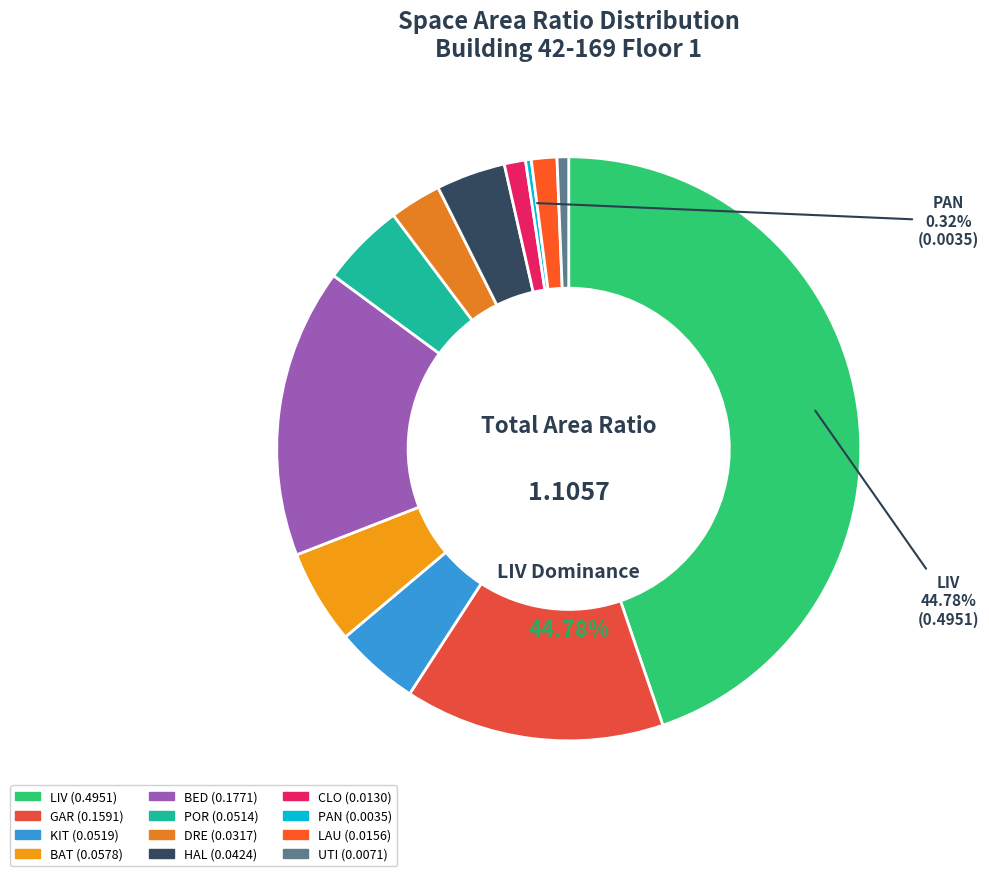

Does 24 account for over 50% of the chart?

No